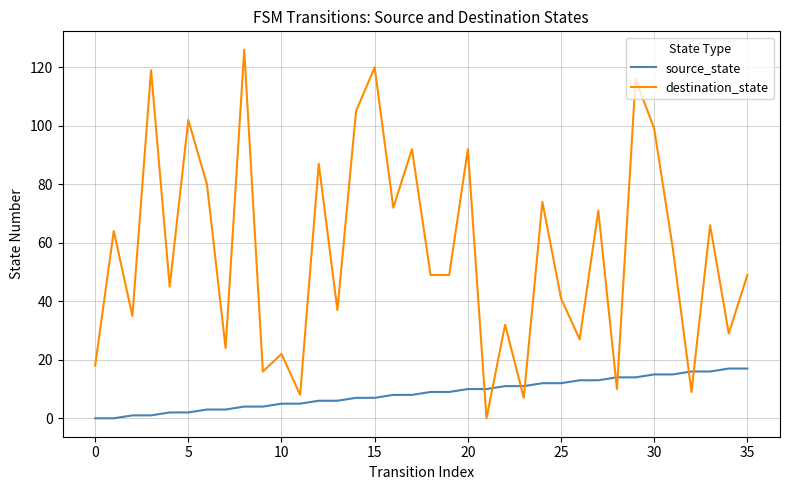

Reading left to right, transcribe all the data shown in this chart.

source_state: 0	0	1	1	2	2	3	3	4	4	5	5	6	6	7	7	8	8	9	9	10	10	11	11	12	12	13	13	14	14	15	15	16	16	17	17
destination_state: 18	64	35	119	45	102	80	24	126	16	22	8	87	37	105	120	72	92	49	49	92	0	32	7	74	41	27	71	10	116	99	58	9	66	29	49